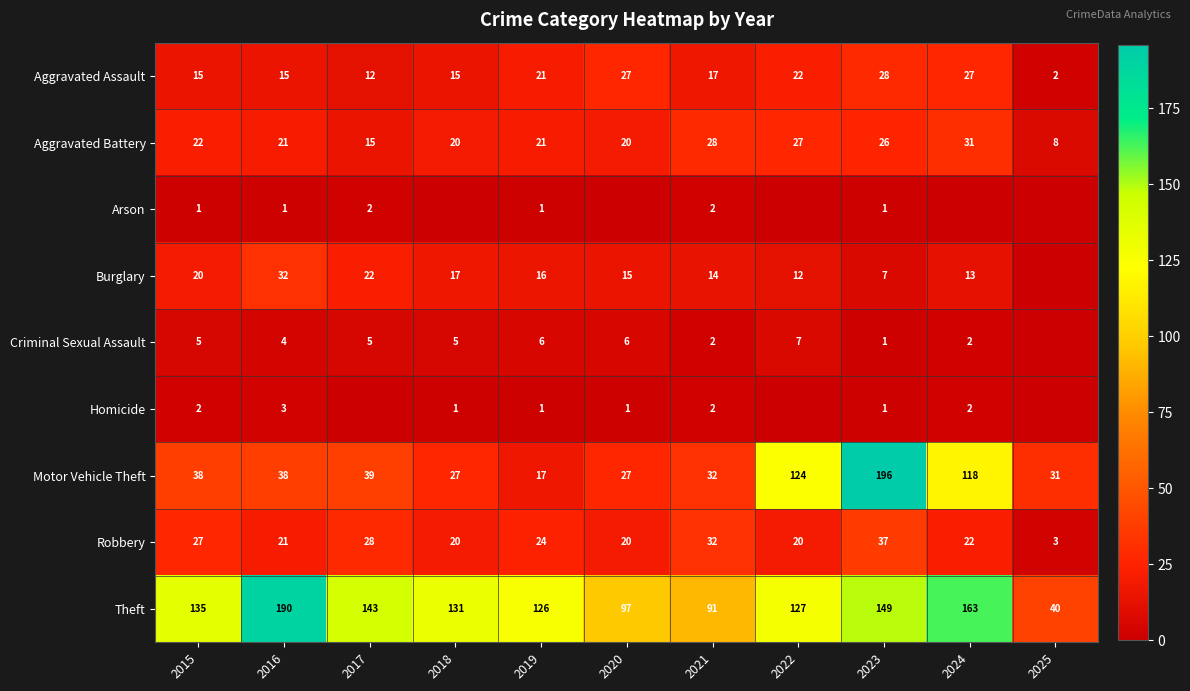

Read the Theft value at 2020.

97